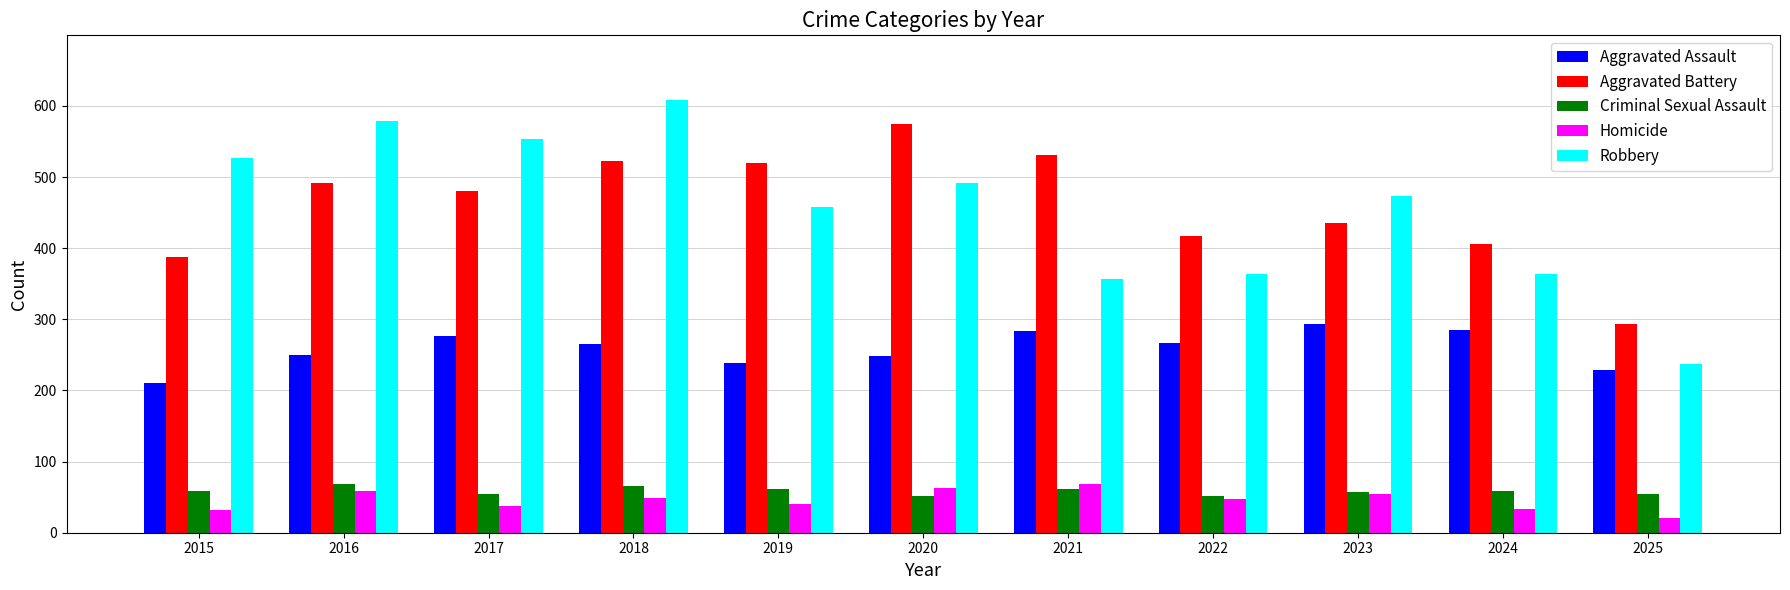

Is the value of Aggravated Battery at 2020 greater than the value of Aggravated Assault at 2020?

Yes